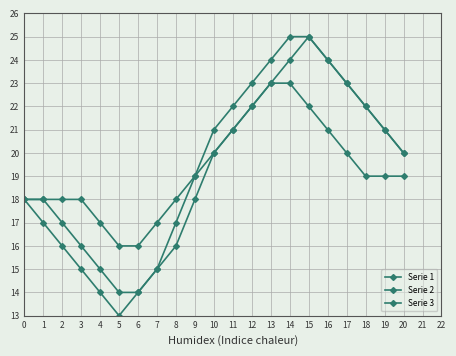

How many series are shown in this chart?

3